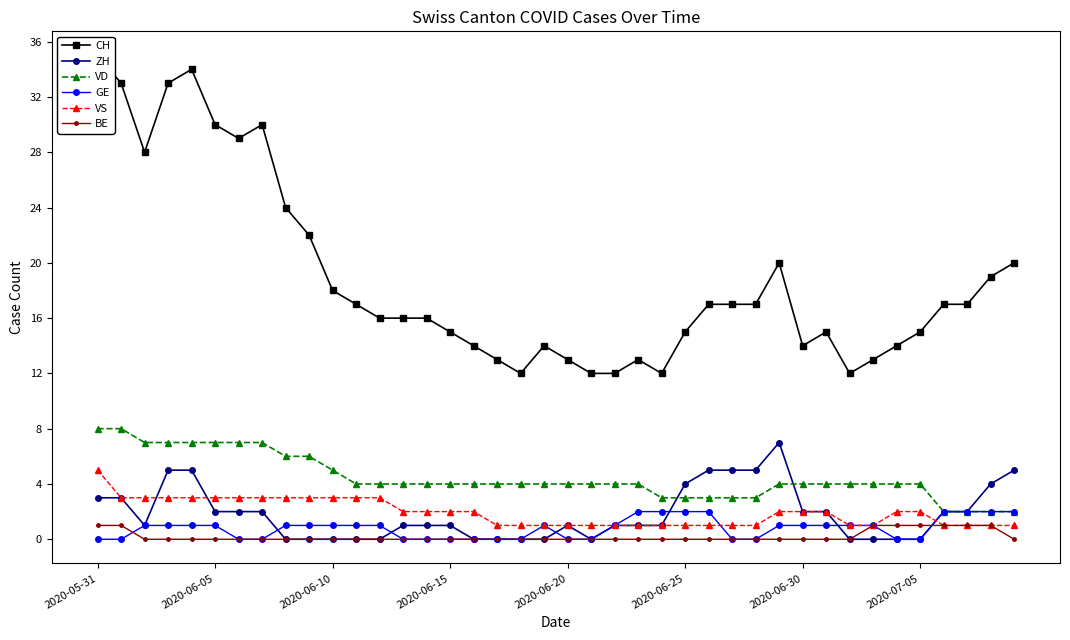

True or false: VD and BE intersect in this chart.

False